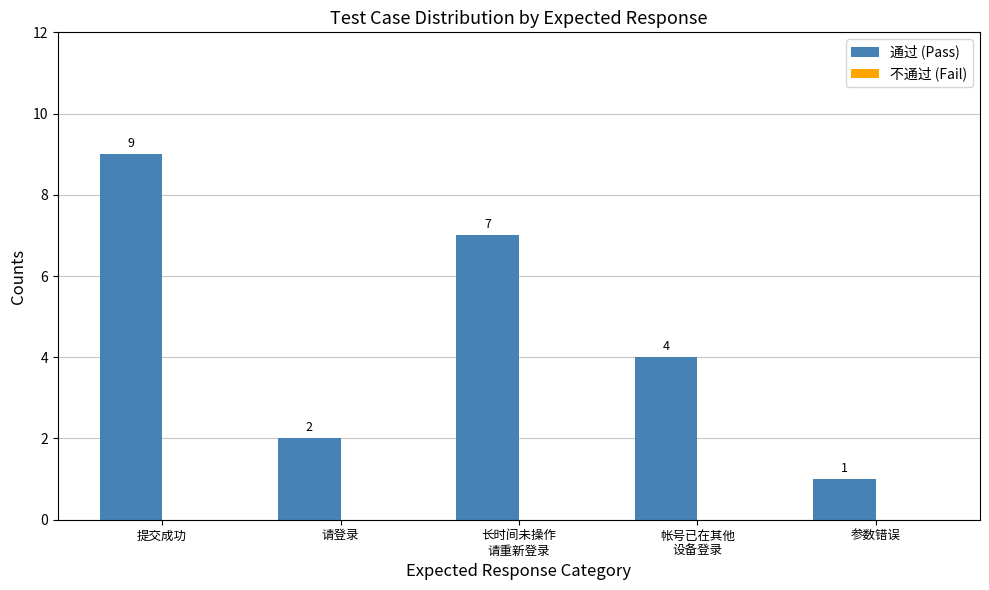

What is the difference between the maximum and minimum values?

8